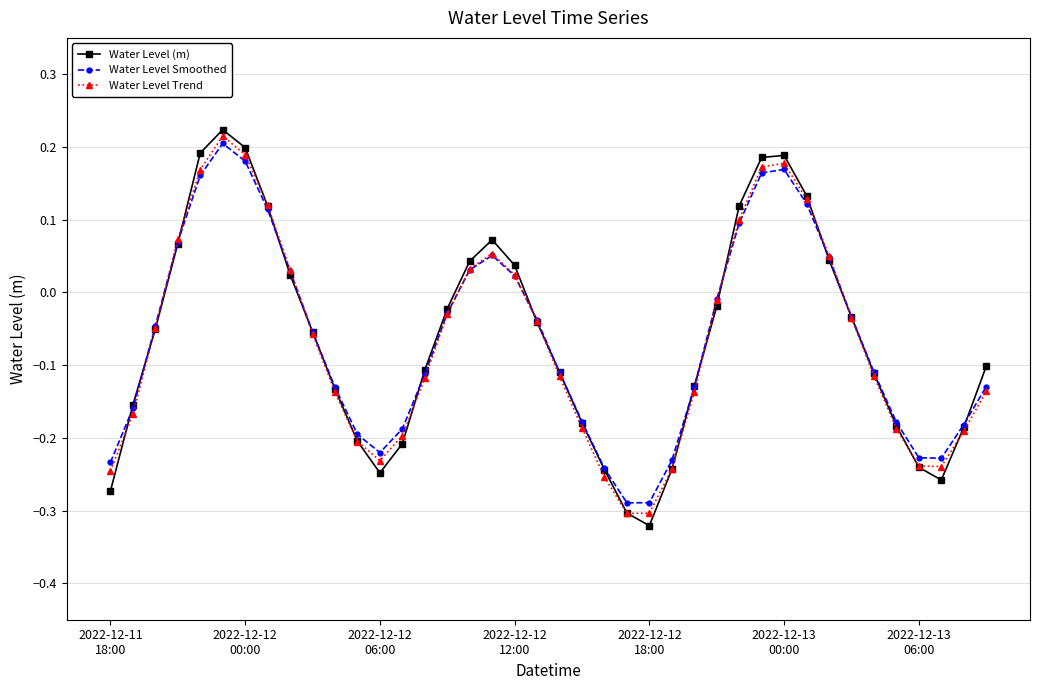

At how many categories does at least one series exceed 0?

14